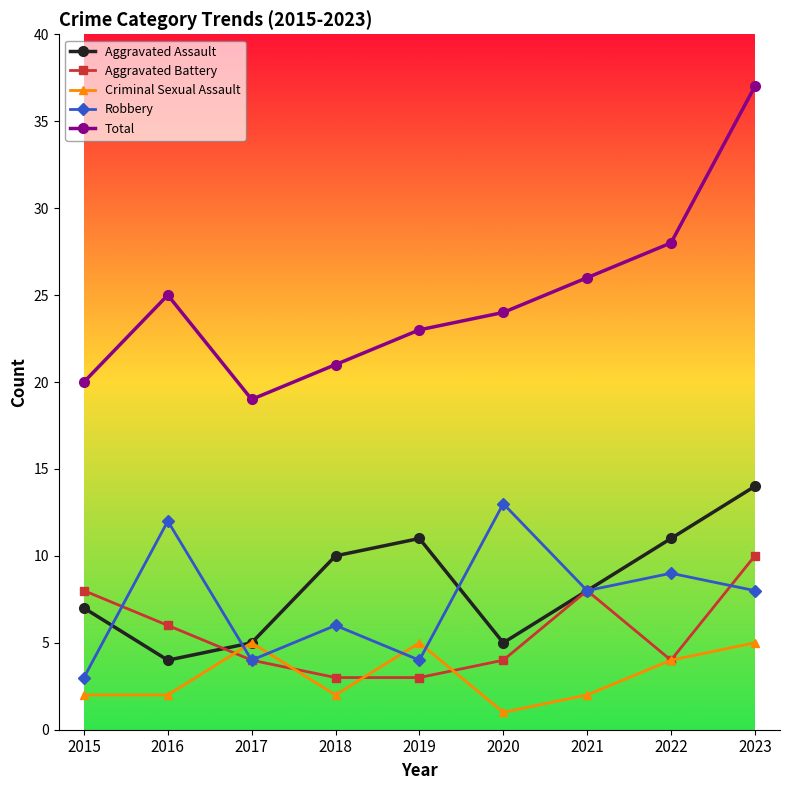

What is the average value of the Aggravated Assault series?

8